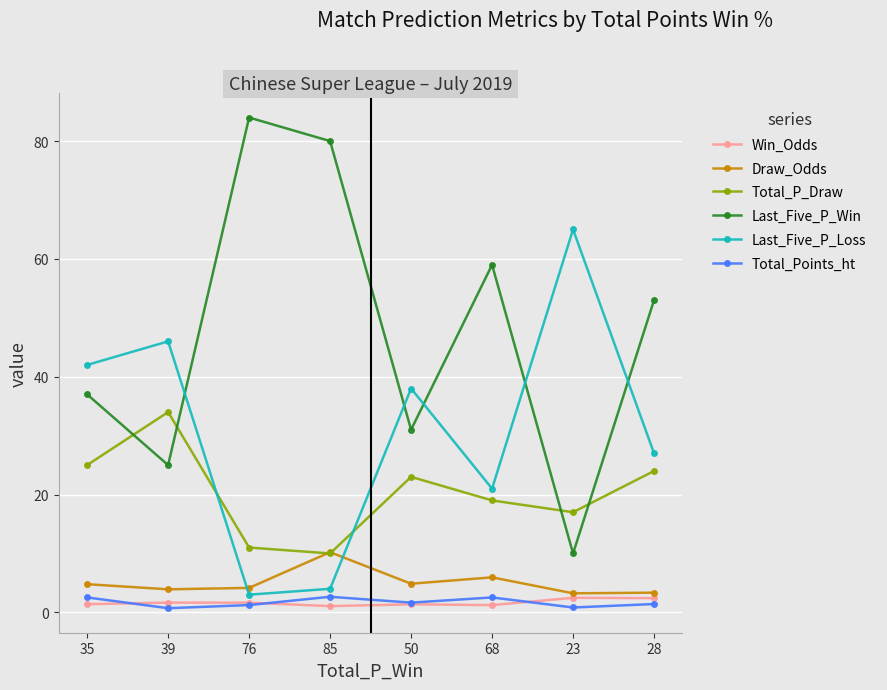

The Draw_Odds series shows 10.2 at 85. True or false?

True